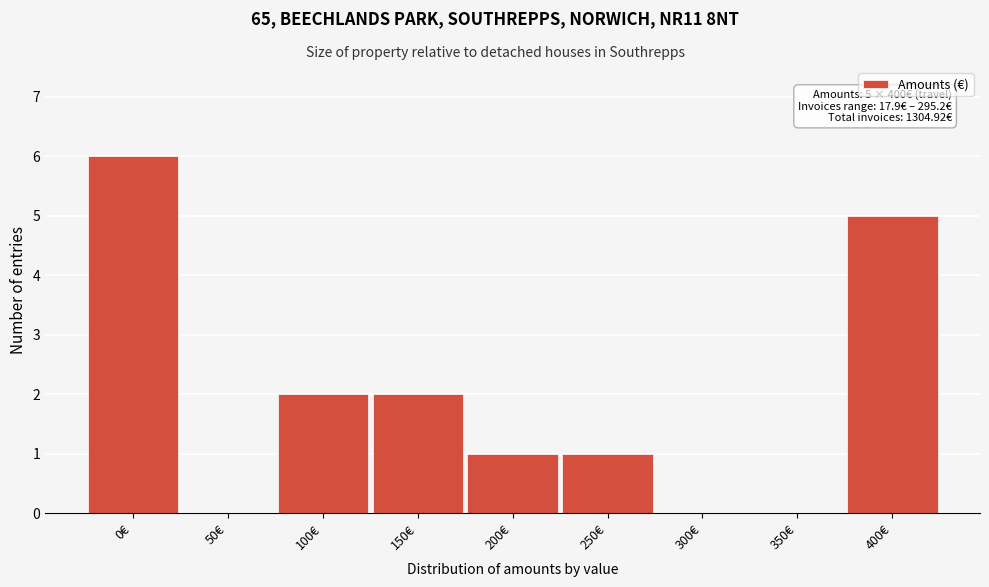

Reading left to right, extract all data points from this chart.

0€=6	50€=0	100€=2	150€=2	200€=1	250€=1	300€=0	350€=0	400€=5